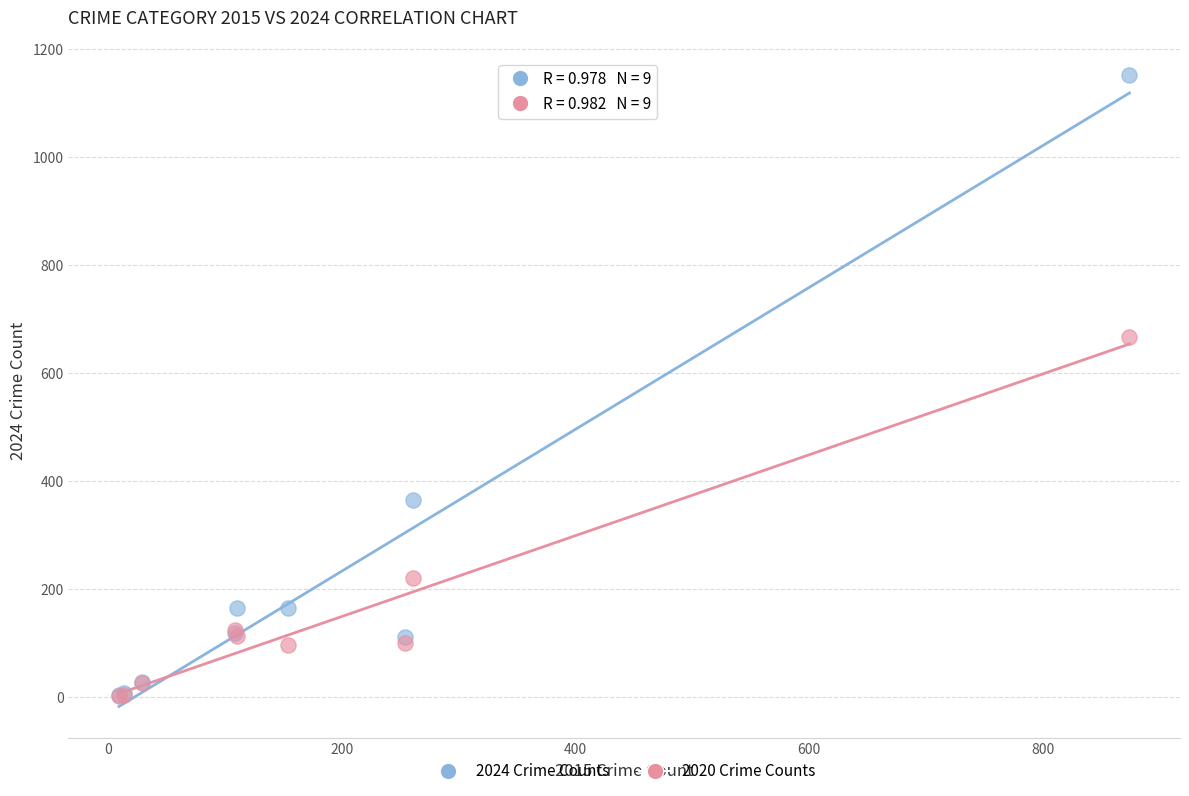

Which series has the widest spread of Y values?

2024 Crime Counts